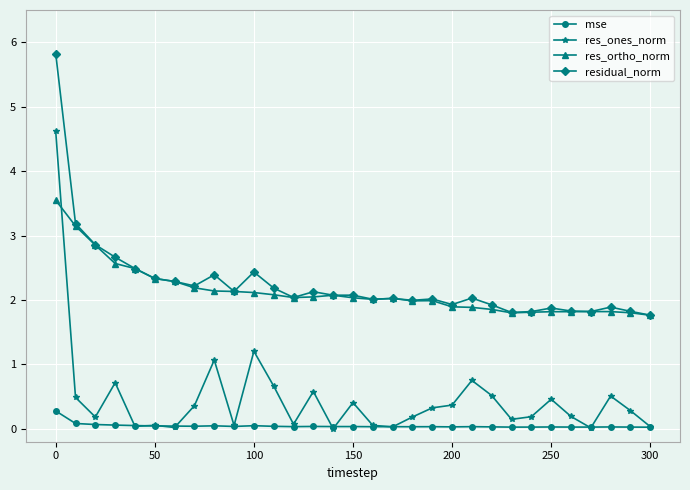

True or false: mse and res_ortho_norm intersect in this chart.

False